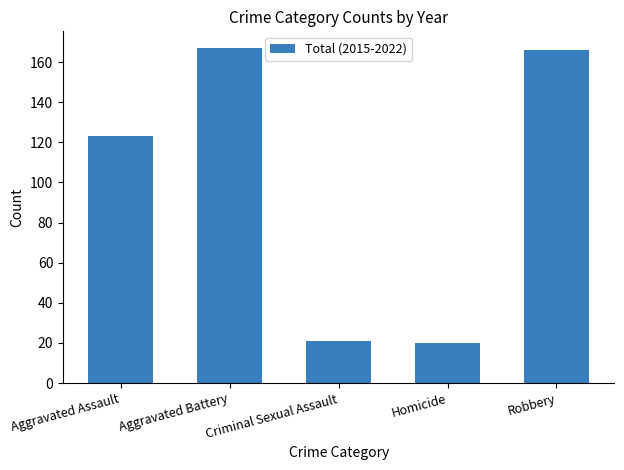

The chart shows a value of 33 at Homicide. True or false?

False